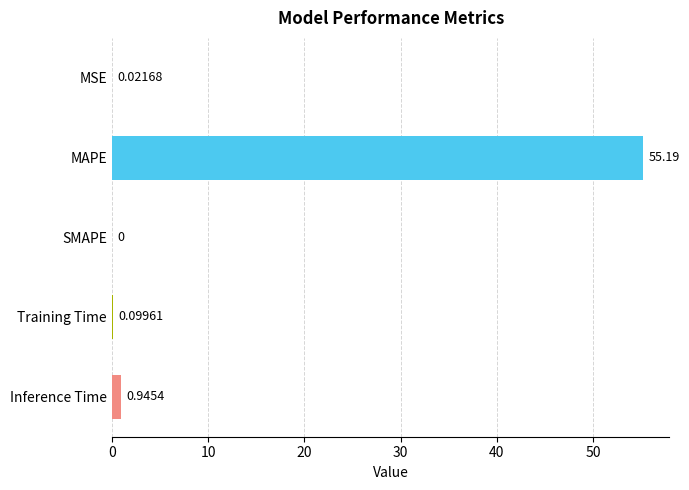

What is the change in value from SMAPE to Training Time?

+0.1